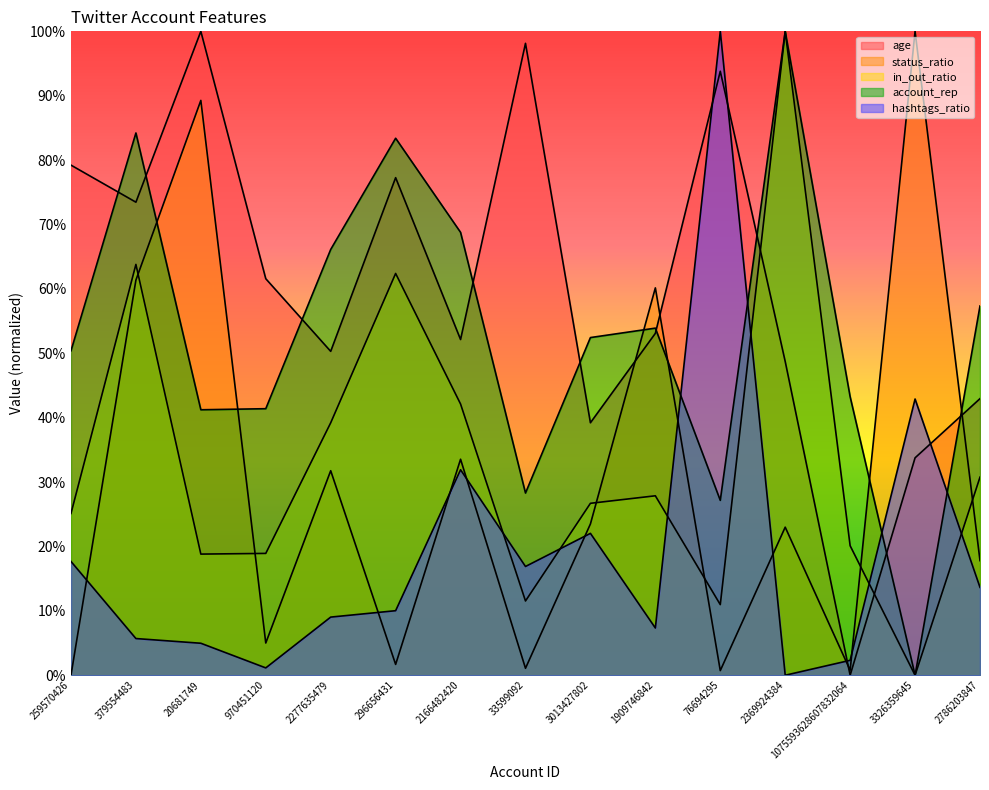

What position from the right is 2166482420?

9